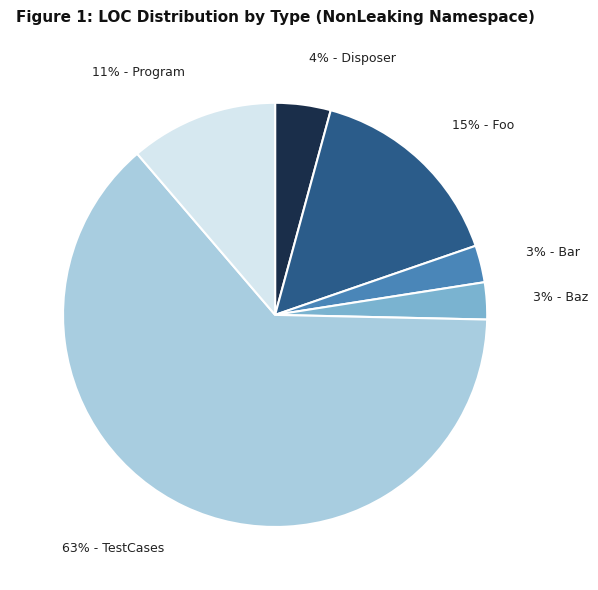

To the nearest percent, what is the difference between the largest and smallest slice percentages?

61%